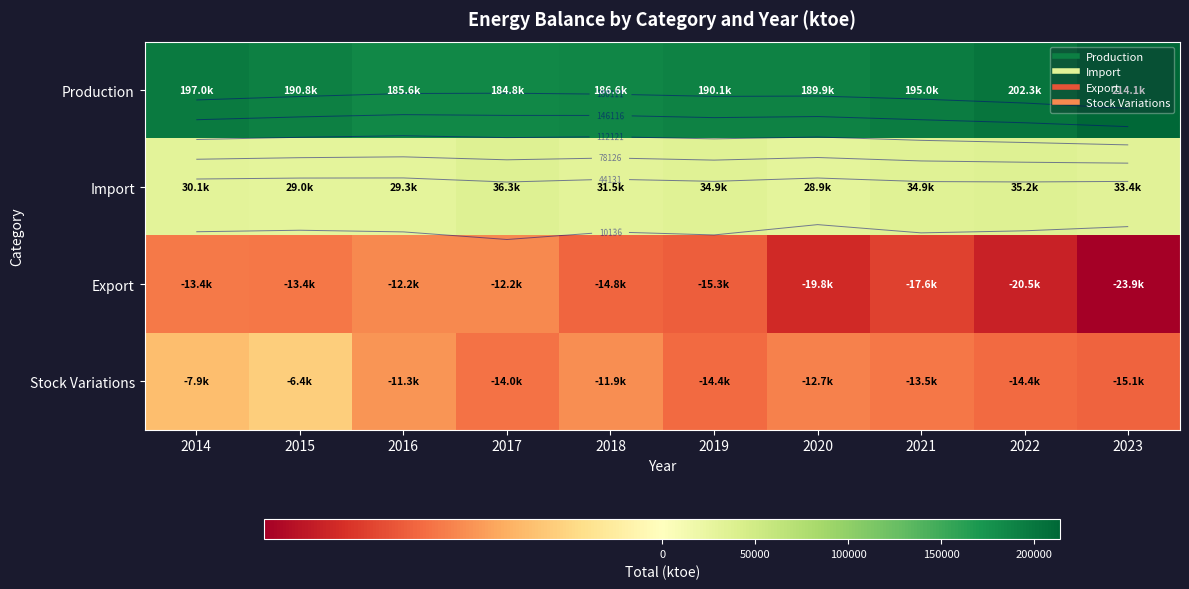

Which category has the highest value in the Import series?

2017